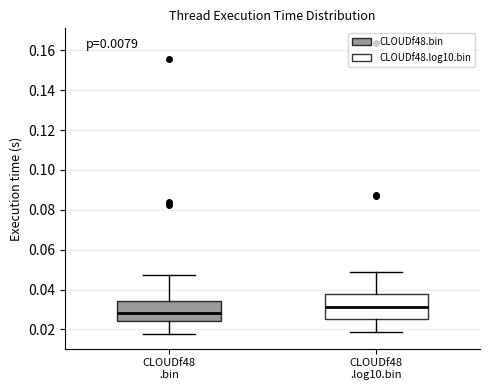

Reading left to right, transcribe this box plot: for each box, give where its median line is, the range the box spans, and where its two whiskers end, as read against the y-axis. The values are not printed on the chart, so give them approximately, as read against the axis.

CLOUDf48 .bin: median 0.028, box 0.024 to 0.034, whiskers 0.018 to 0.048
CLOUDf48 .log10.bin: median 0.032, box 0.026 to 0.038, whiskers 0.018 to 0.048